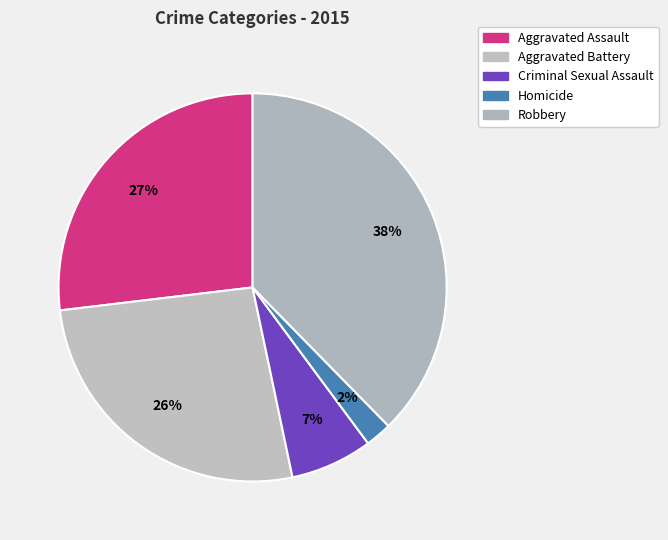

What is the total percentage of Robbery and Aggravated Assault?

64.5%